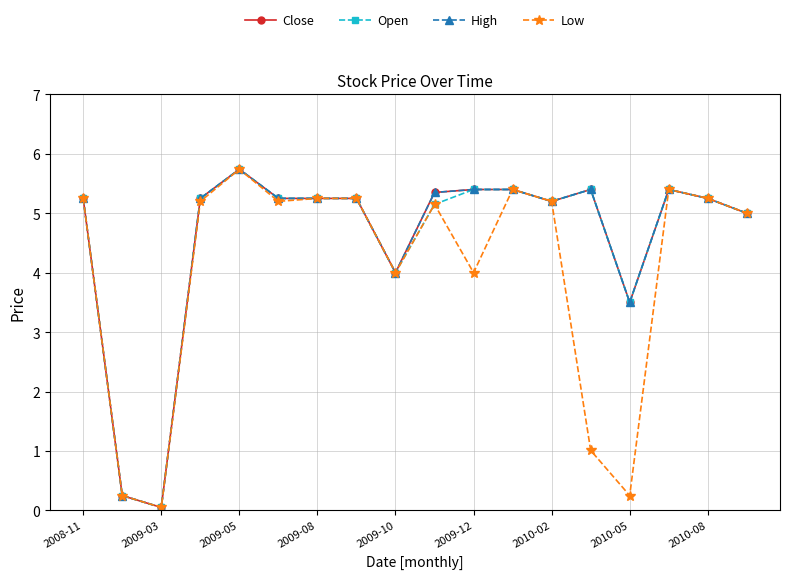

List the series in order of their peak value, highest first.

Close, Open, High, Low